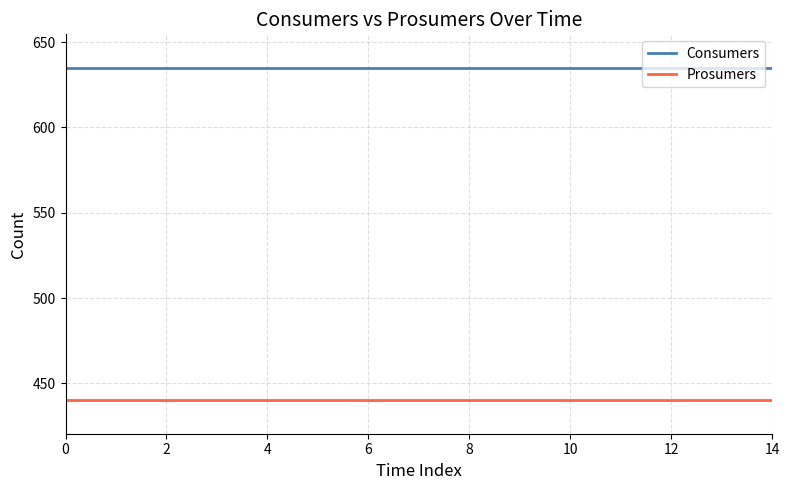

What is the maximum value for Consumers?

635